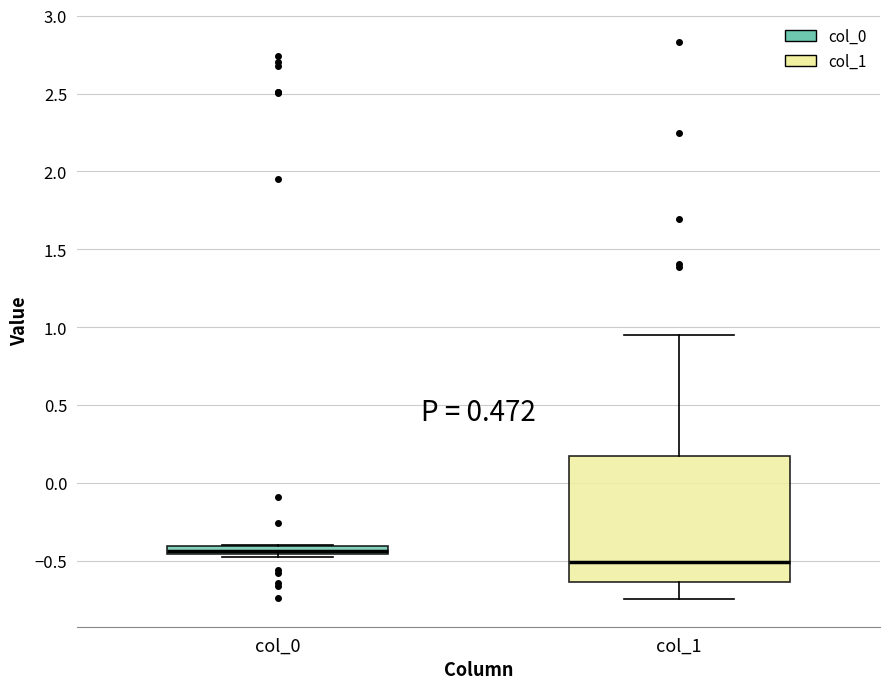

Comparing the boxes themselves (not the whiskers), which one is the tallest?

col_1